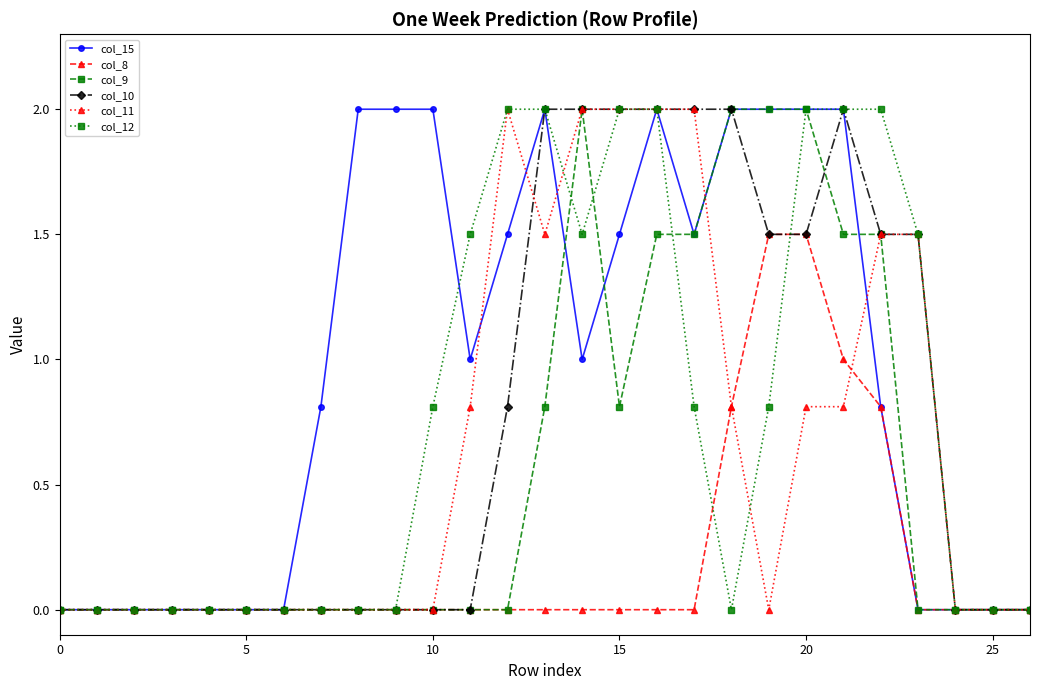

Count the number of data series in this chart.

6